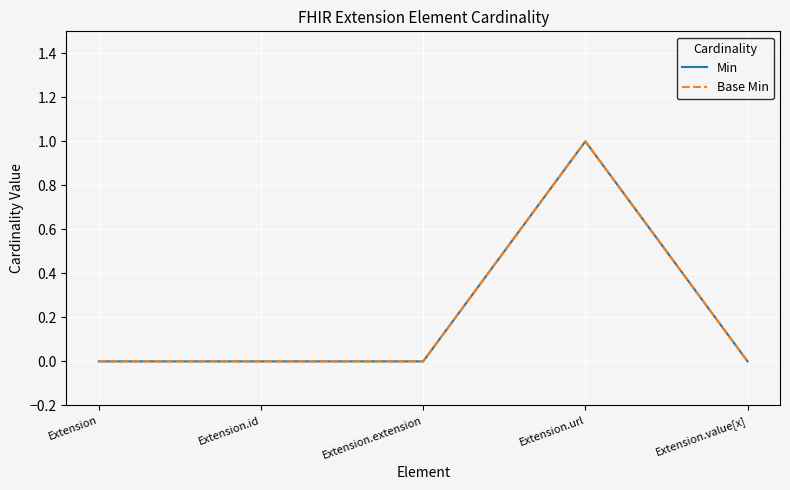

At how many categories does at least one series exceed 0?

1